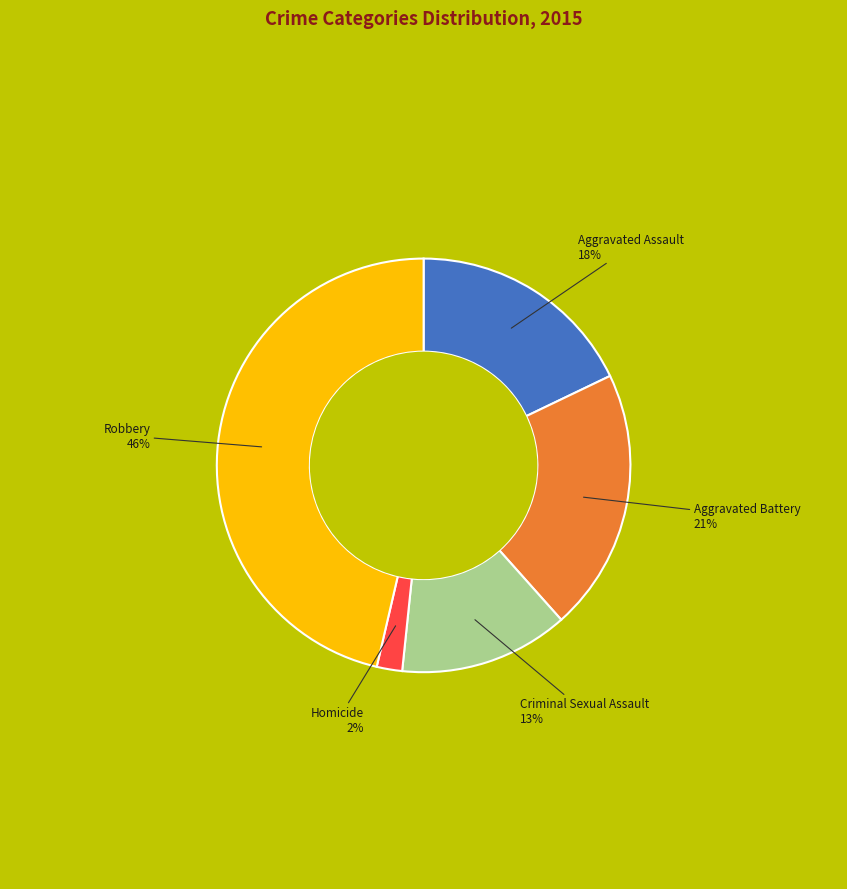

Rank the categories by value from lowest to highest.

Homicide, Criminal Sexual Assault, Aggravated Assault, Aggravated Battery, Robbery